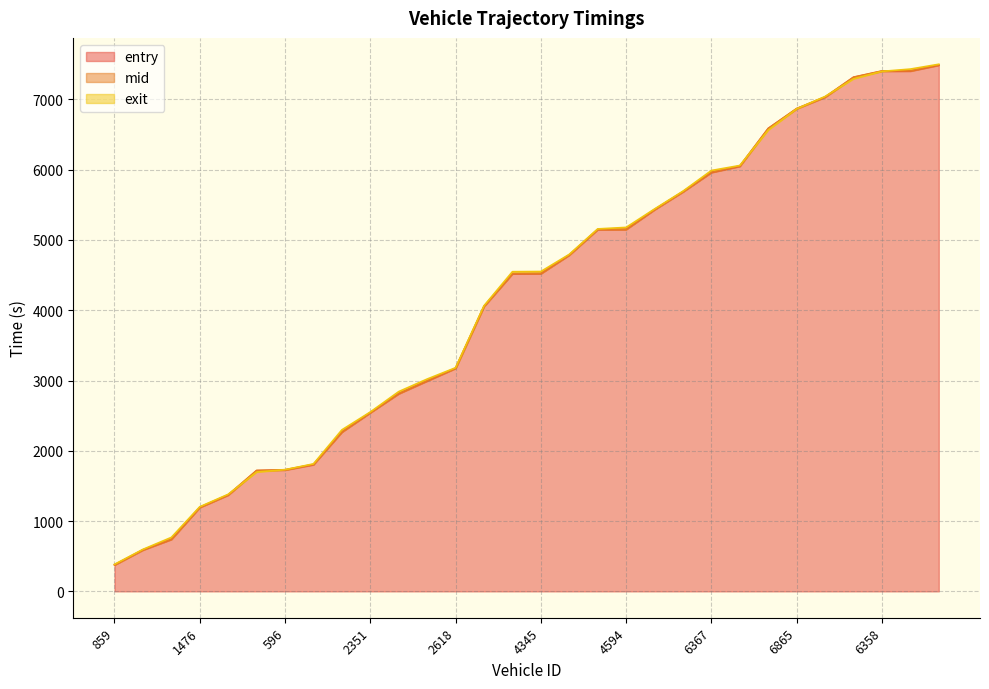

True or false: mid has a value of 4788.1 at 4590.

True